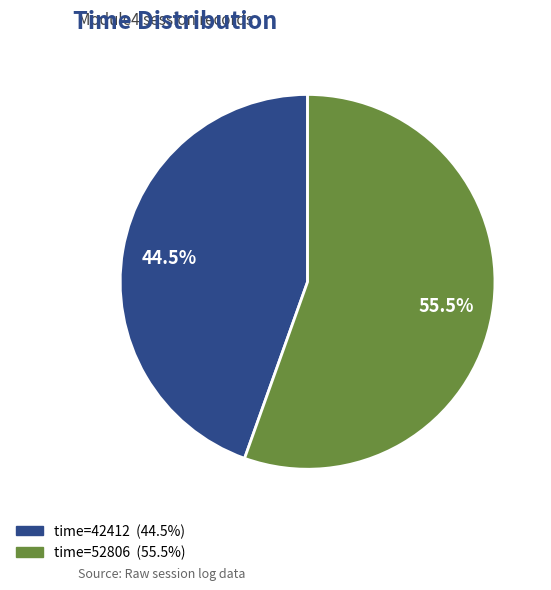

To the nearest percent, what is the difference between the largest and smallest slice percentages?

11%